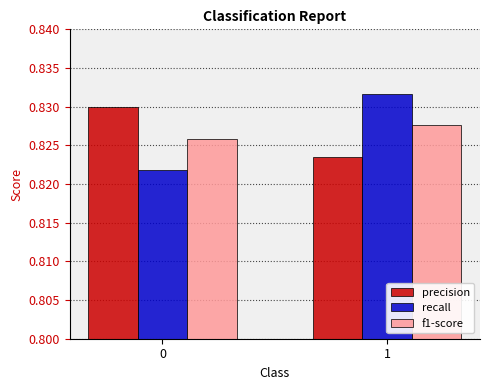

Is it true that precision equals 1.1 at 0?

False